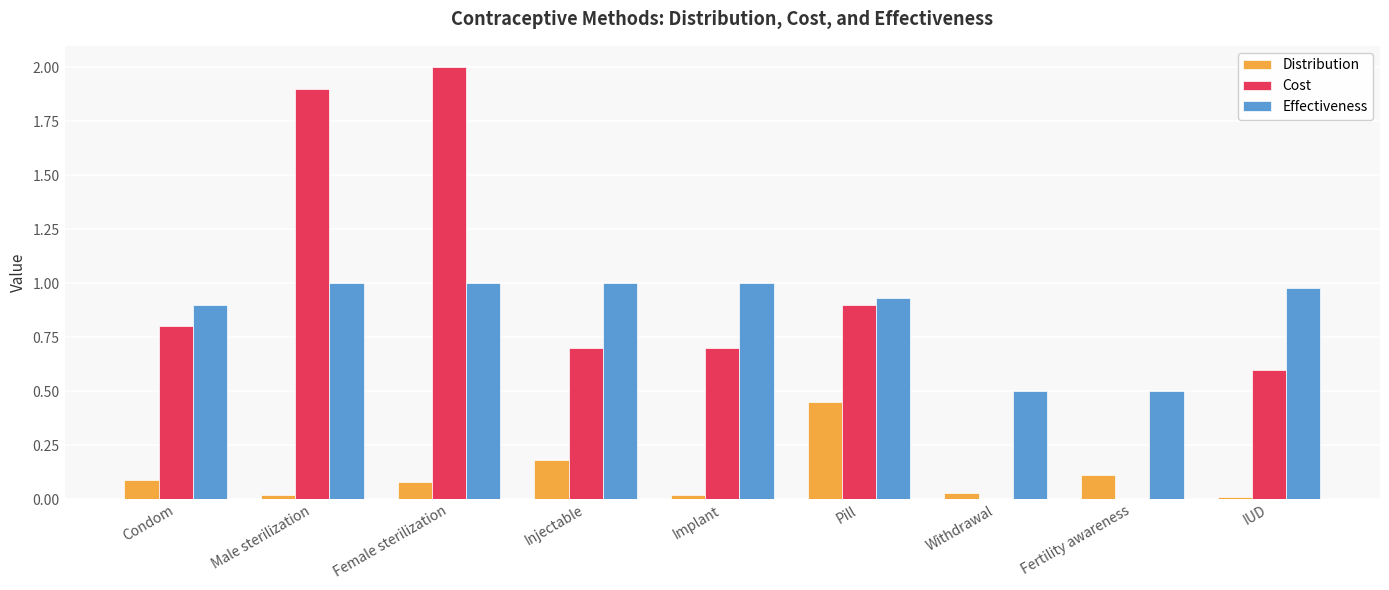

The Cost series shows 0.0 at Withdrawal. True or false?

True